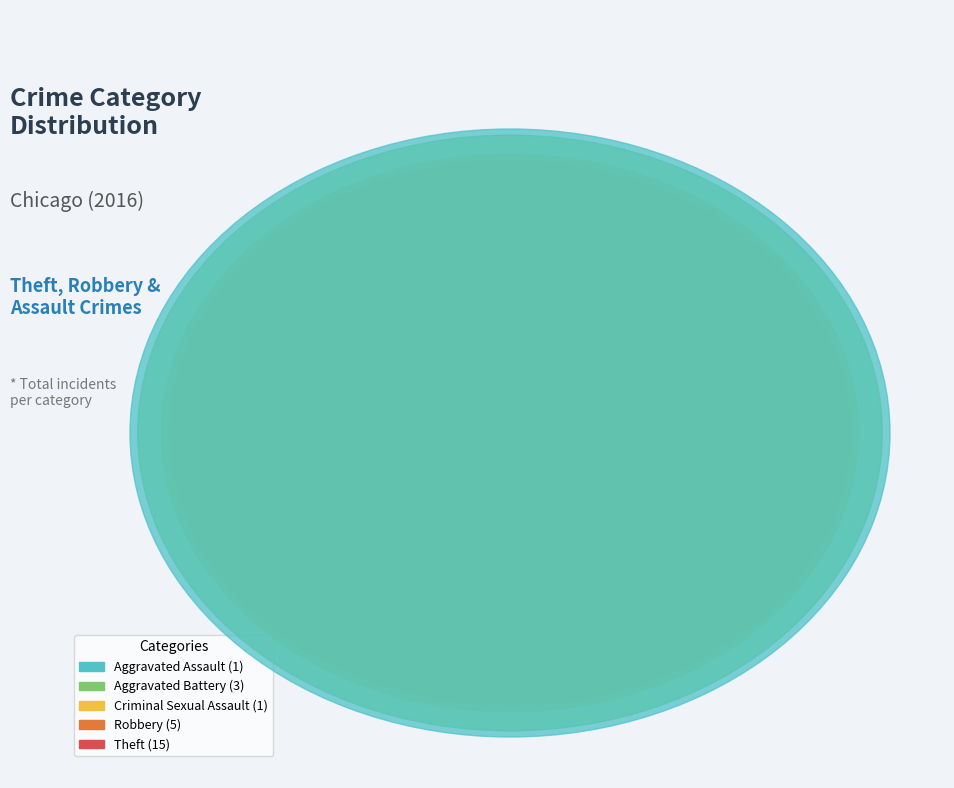

To the nearest percent, what is the combined percentage of Aggravated Assault and Robbery?

24%